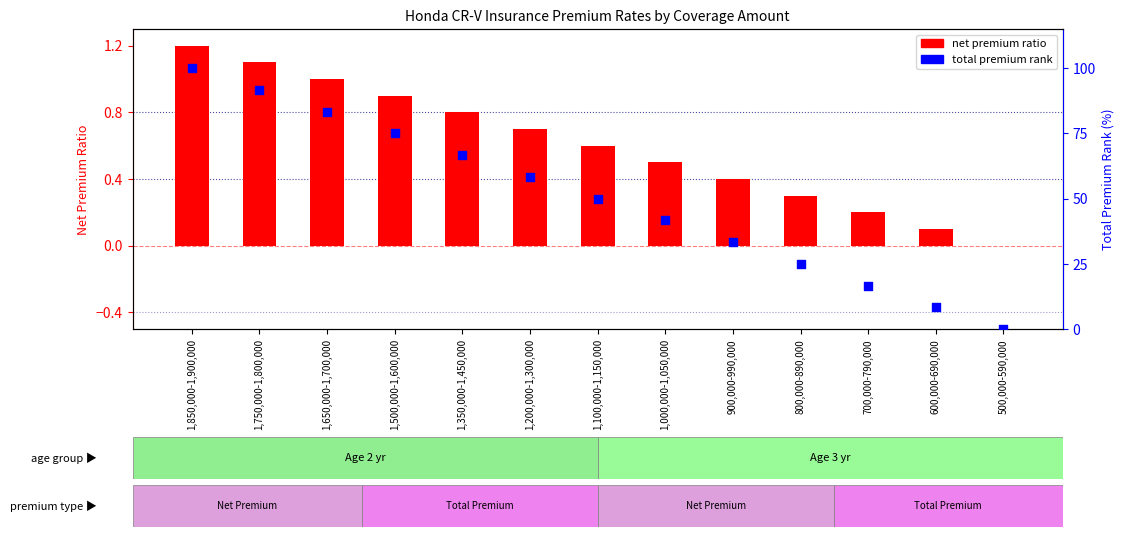

What is the total value across all series at 1,200,000-1,300,000?

59.0